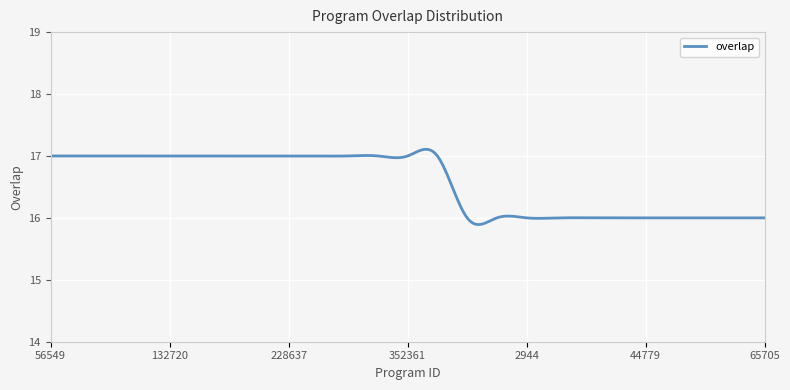

What is the difference between the maximum and minimum values?

1.2